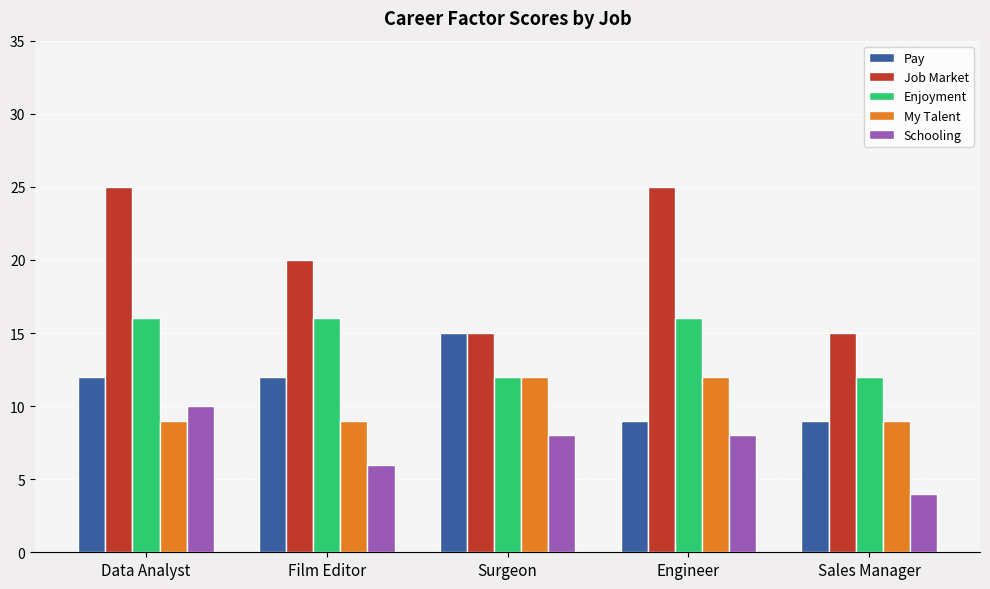

Which series has the largest total across all categories?

Job Market